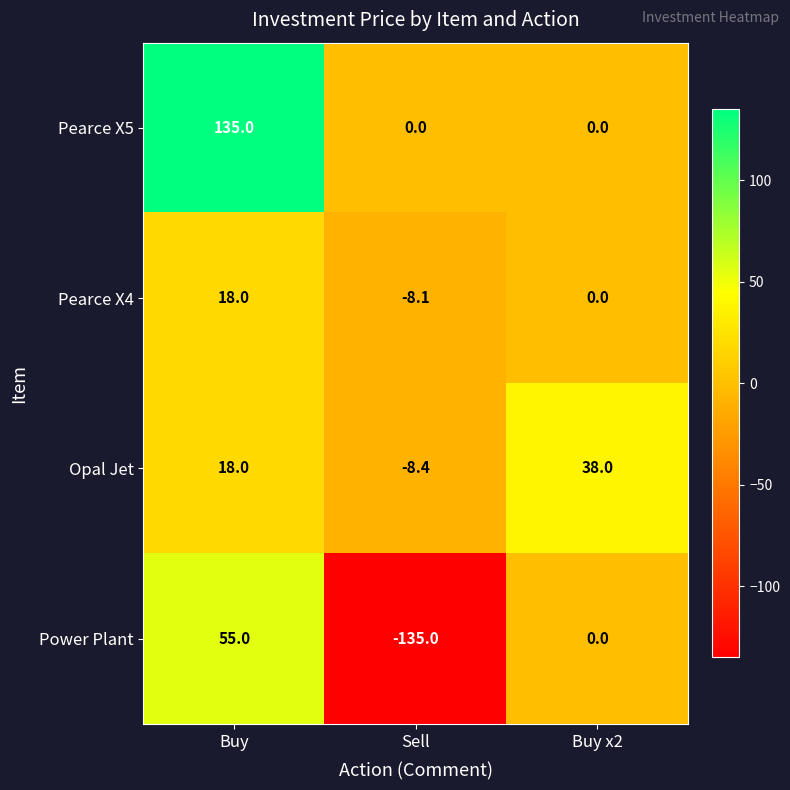

Which series has the largest total across all categories?

Pearce X5